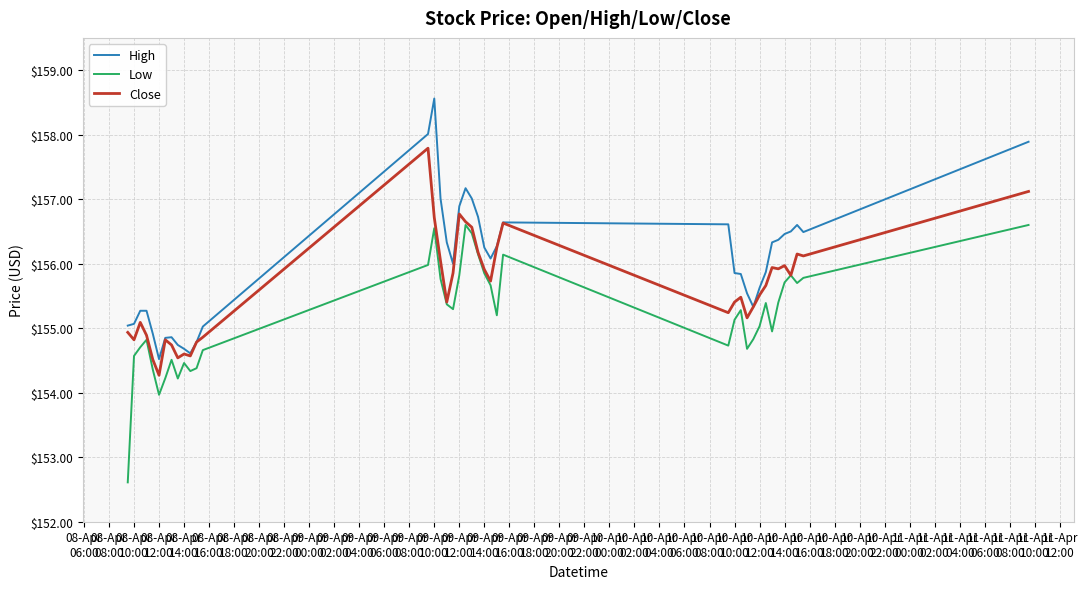

What is the minimum value shown in the chart?

152.6